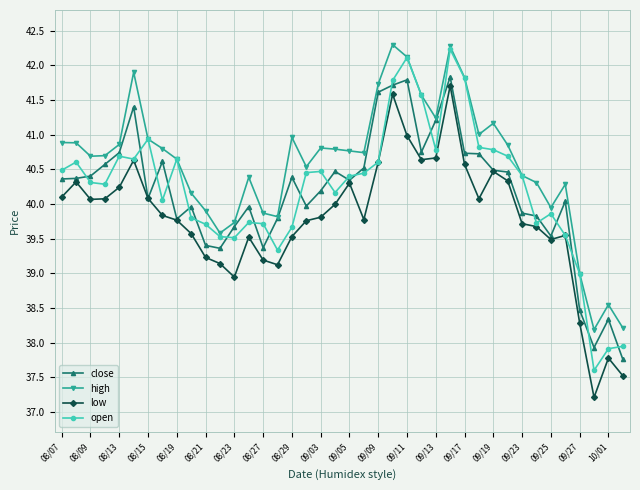

True or false: high has more than 1 points higher than both neighbors.

True